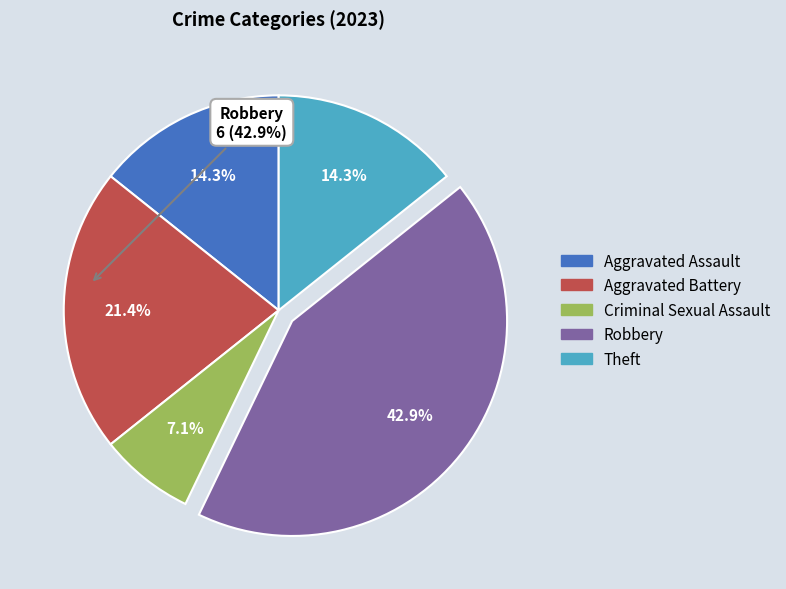

Does any single category account for the majority?

No